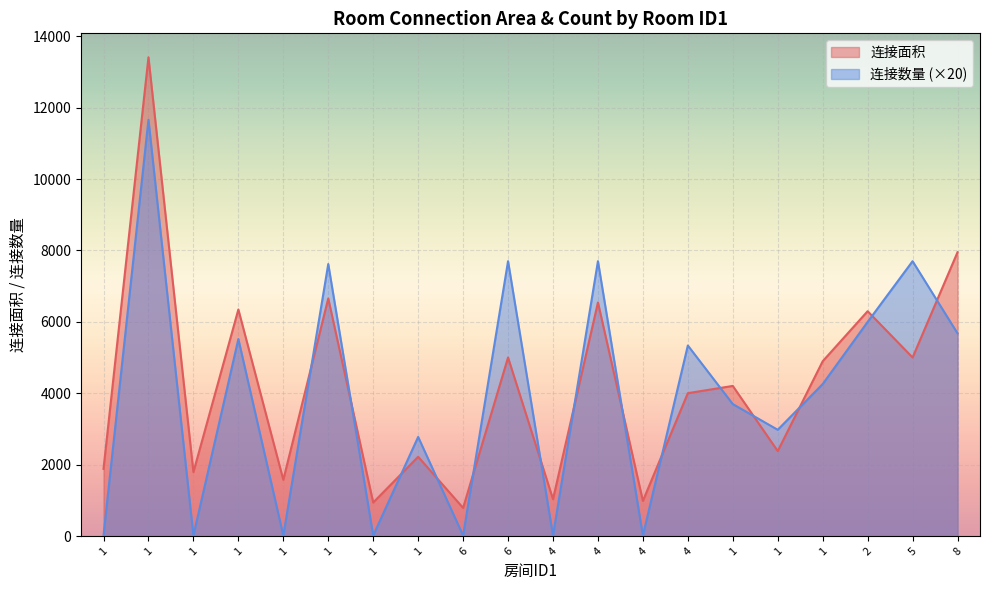

Reading left to right, extract all data points from this chart.

连接面积: 1886	13409	1794	6348	1580	6657	944	2224	793	5005	1037	6545	990	4005	4208	2384	4899	6300	5005	7952
连接数量: 20	11660	20	5520	20	7620	20	2780	20	7700	20	7700	20	5340	3700	2980	4260	6000	7700	5680